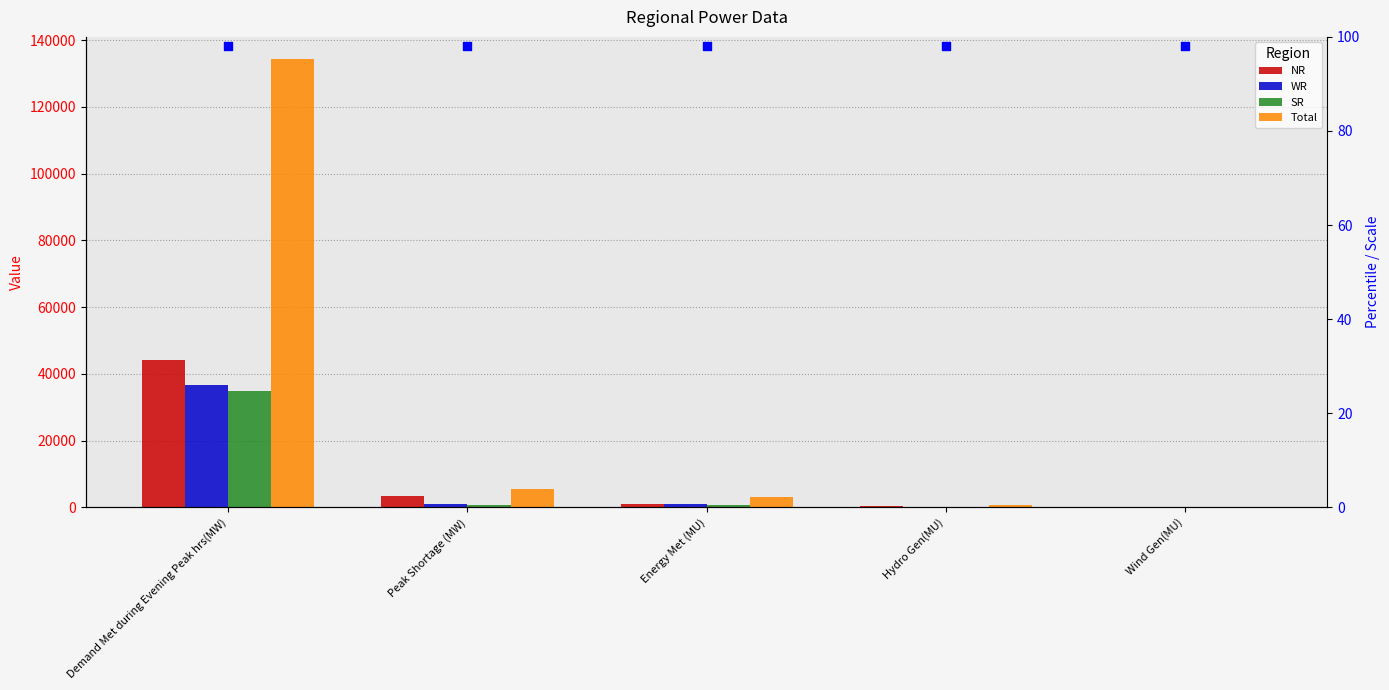

Which series reaches the maximum Y coordinate?

Total